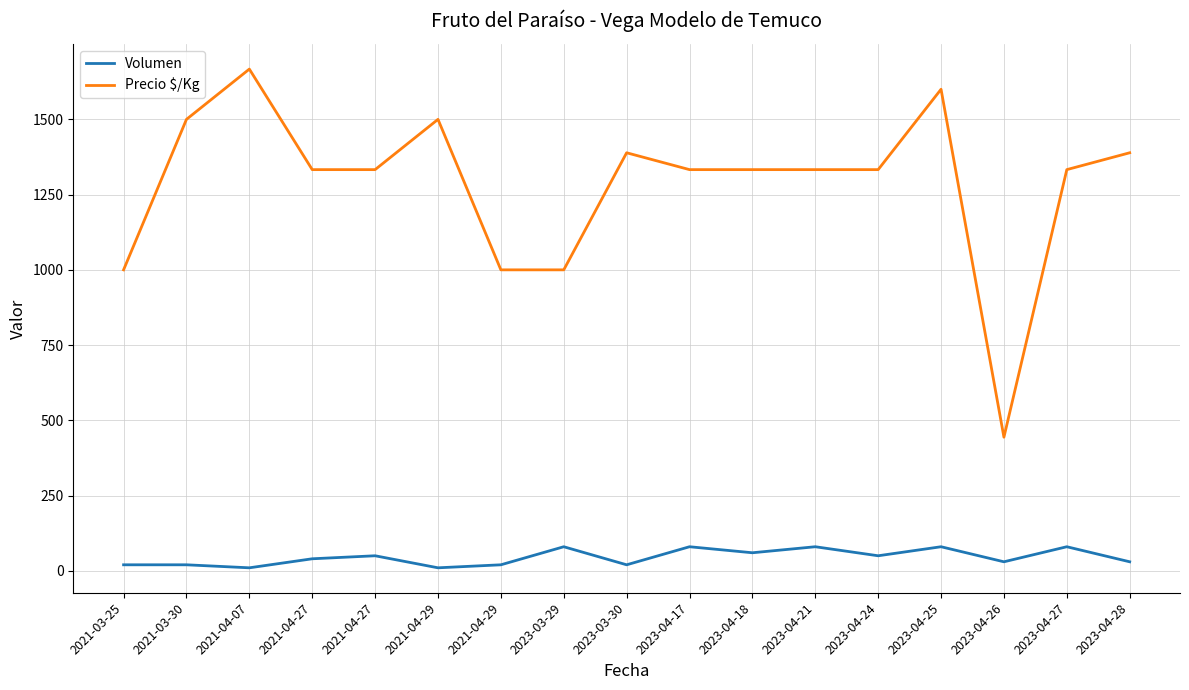

Is the value of Volumen at 2023-03-29 greater than the value of Precio $/Kg at 2021-04-07?

No